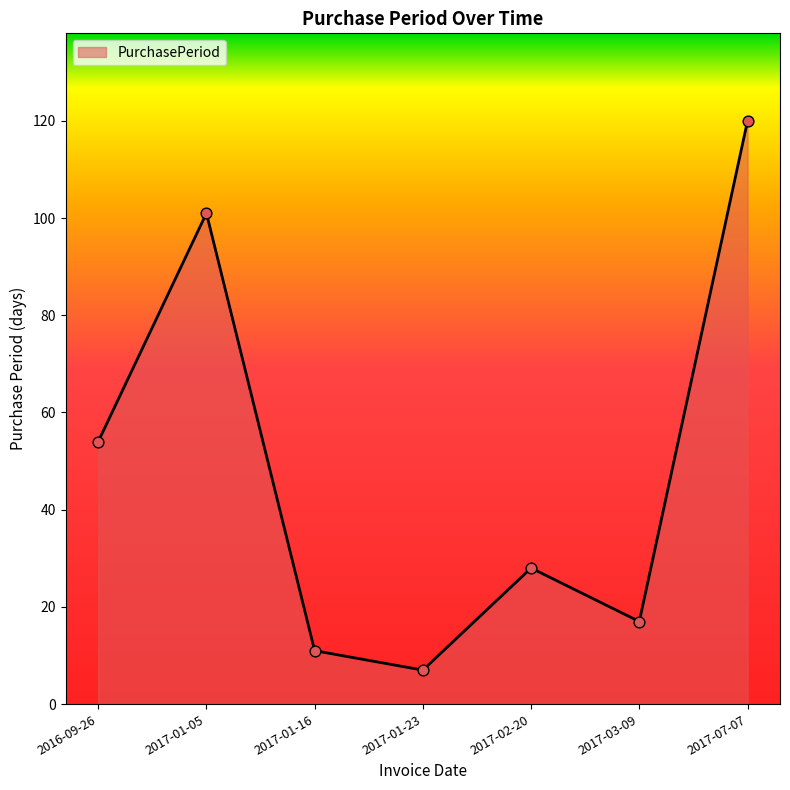

Approximately how many times larger is the value at 2017-01-05 compared to 2017-02-20?

3.6